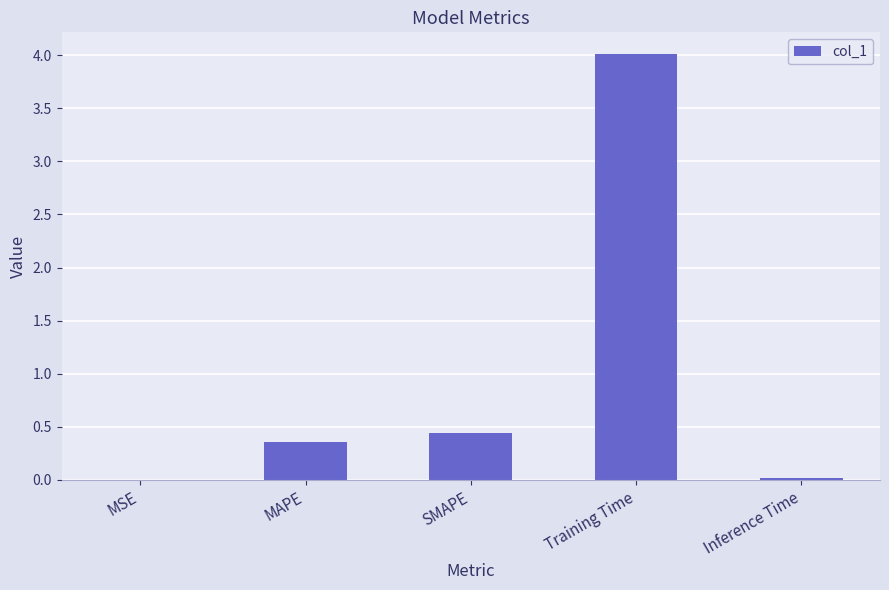

Read the value at MAPE.

0.4